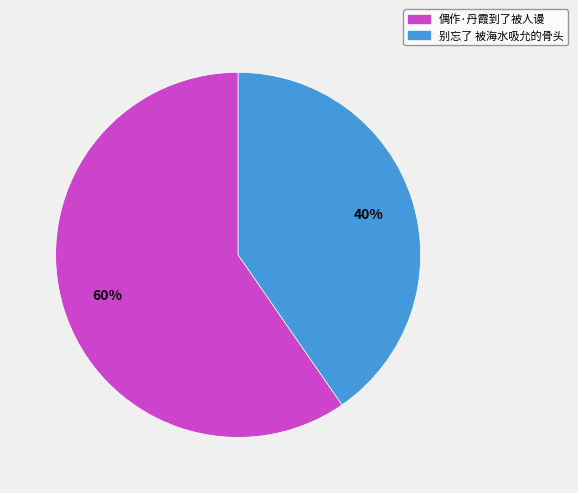

Combined, do 别忘了 被海水吸允的骨头 and 偶作·丹霞到了被人谩 account for over 50%?

Yes